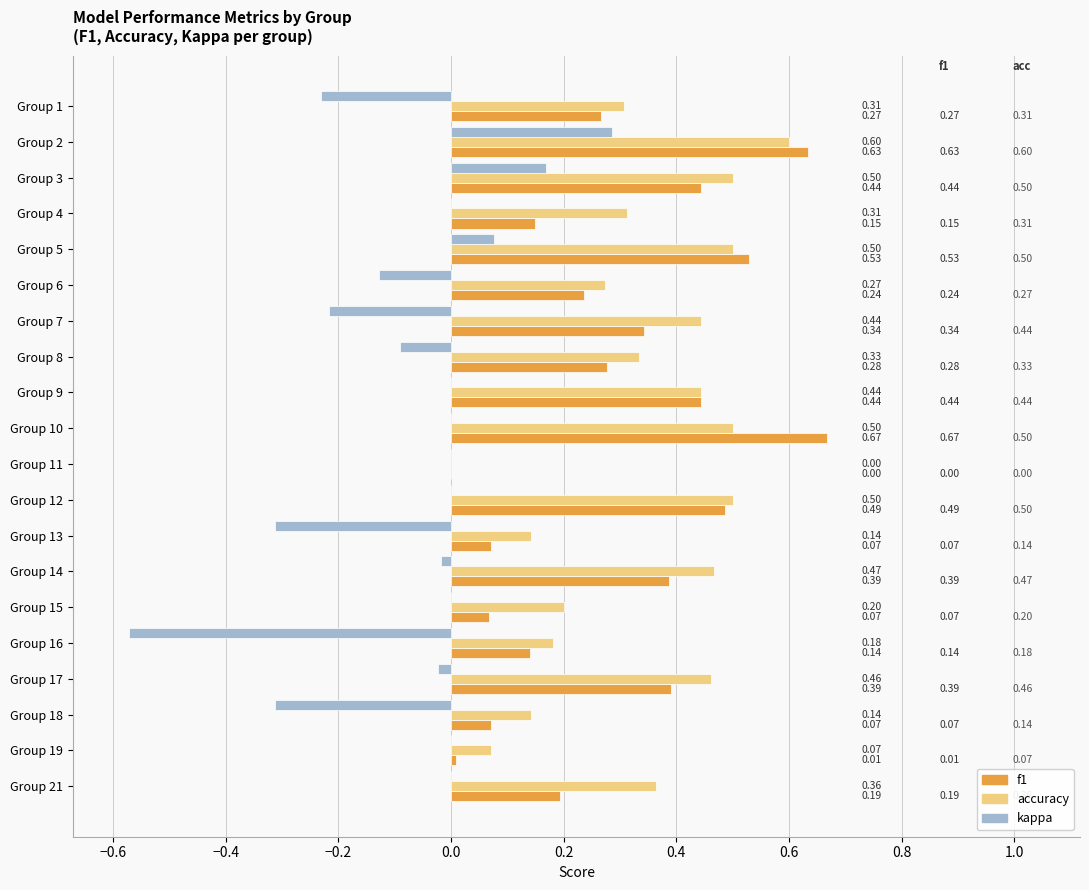

Which series has the largest range (max minus min)?

kappa